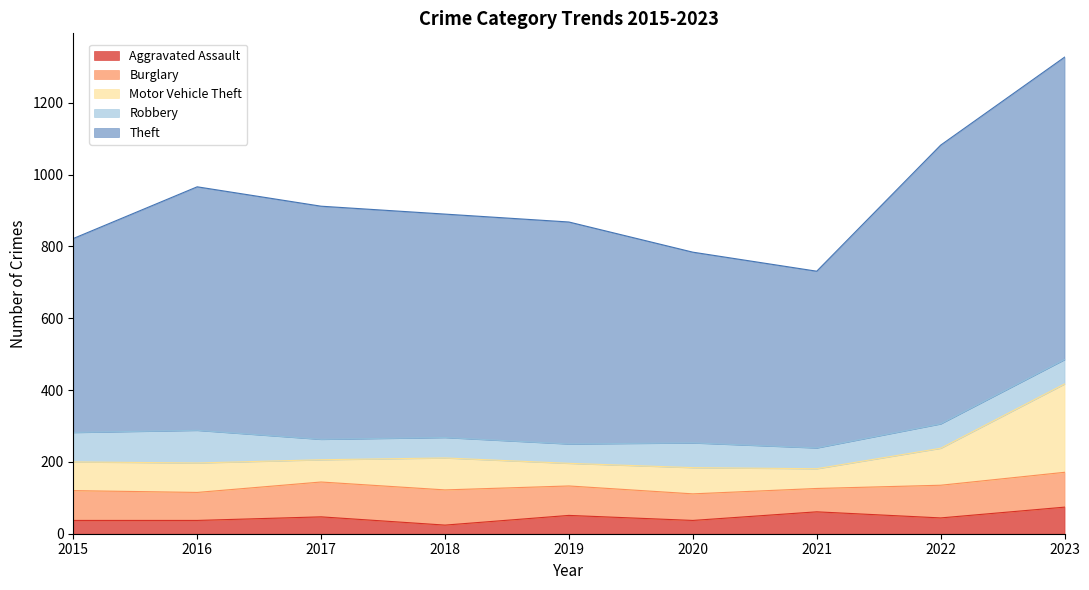

Reading right to left, what are all the values shown in this chart?

Aggravated Assault: 2023=74	2022=44	2021=61	2020=37	2019=51	2018=24	2017=47	2016=37	2015=37
Burglary: 2023=97	2022=91	2021=65	2020=74	2019=82	2018=98	2017=97	2016=78	2015=83
Motor Vehicle Theft: 2023=246	2022=103	2021=55	2020=73	2019=63	2018=89	2017=62	2016=82	2015=80
Robbery: 2023=68	2022=68	2021=58	2020=69	2019=54	2018=57	2017=57	2016=91	2015=82
Theft: 2023=842	2022=776	2021=492	2020=531	2019=618	2018=622	2017=649	2016=678	2015=540